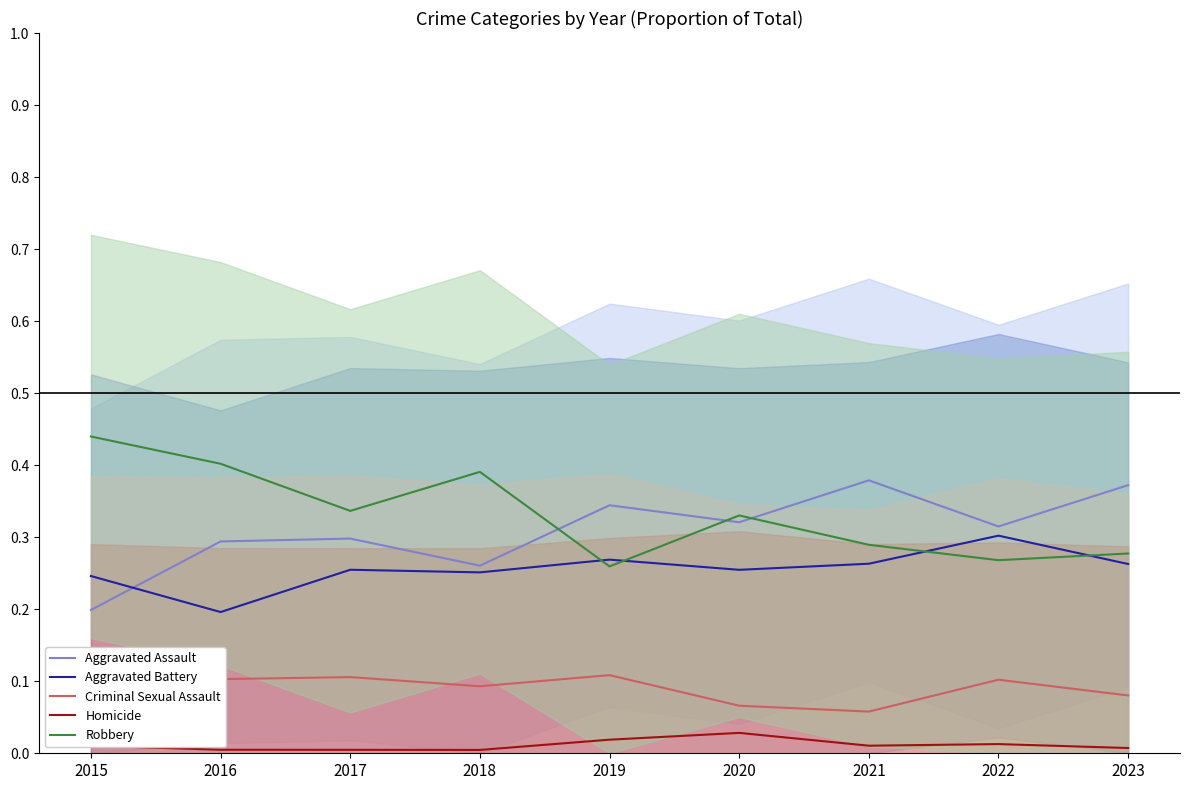

How many Criminal Sexual Assault values are between 0 and 1?

9